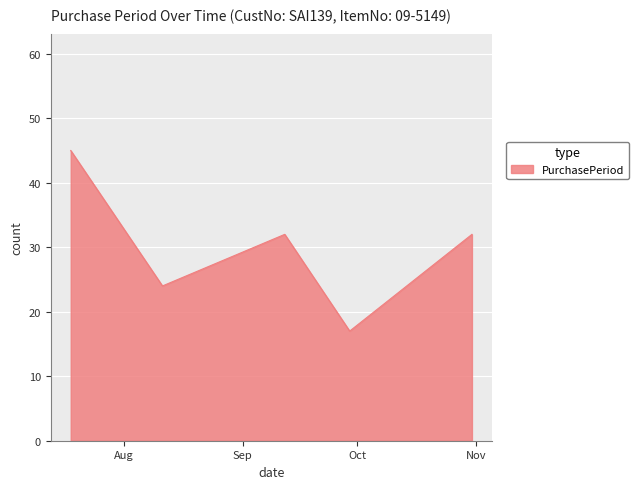

Count the values in the range 24 to 32.

3